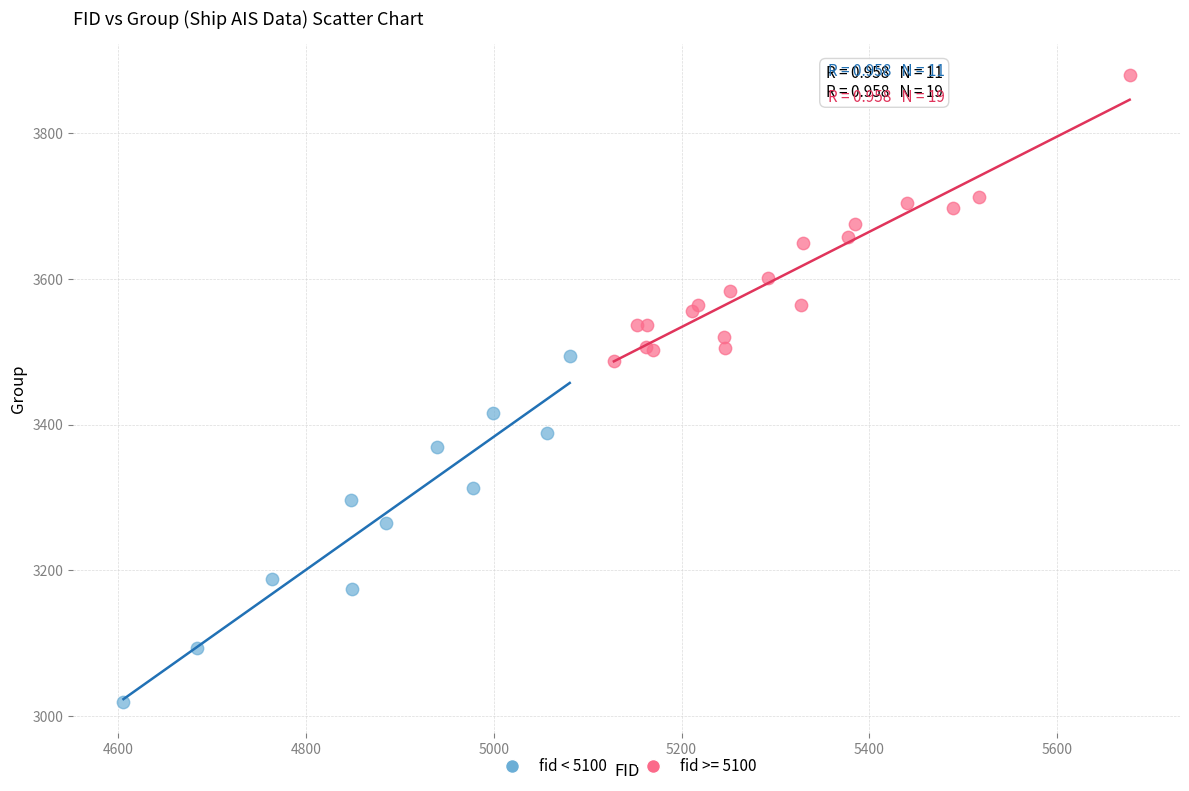

Which series contains the highest Y value?

fid >= 5100